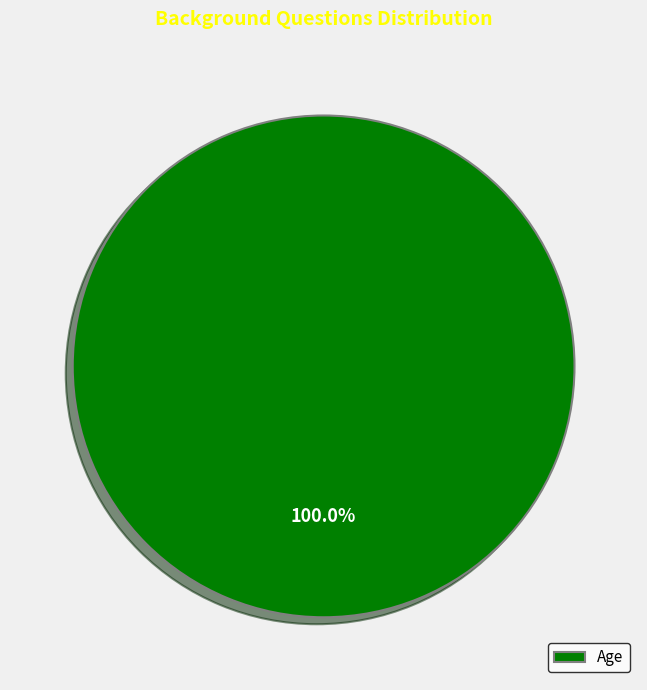

Is there any slice that represents more than half of the pie?

Yes